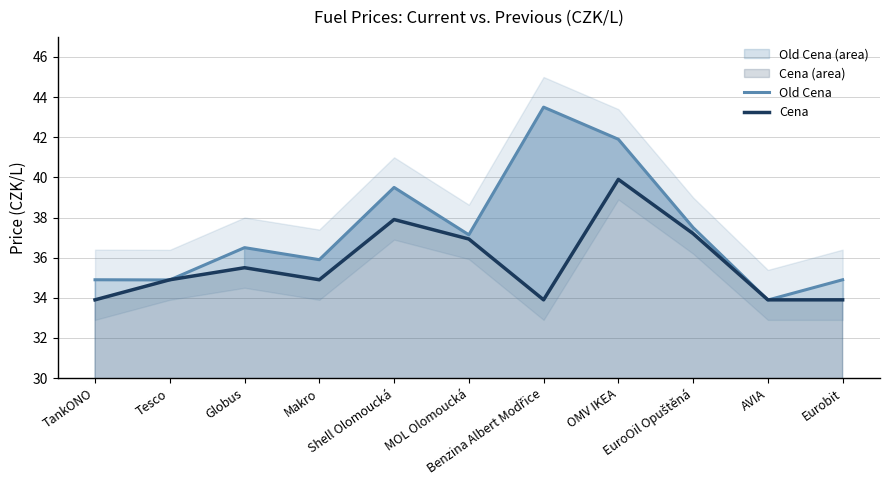

What is the difference between the second highest and minimum values in the Old Cena series?

8.0